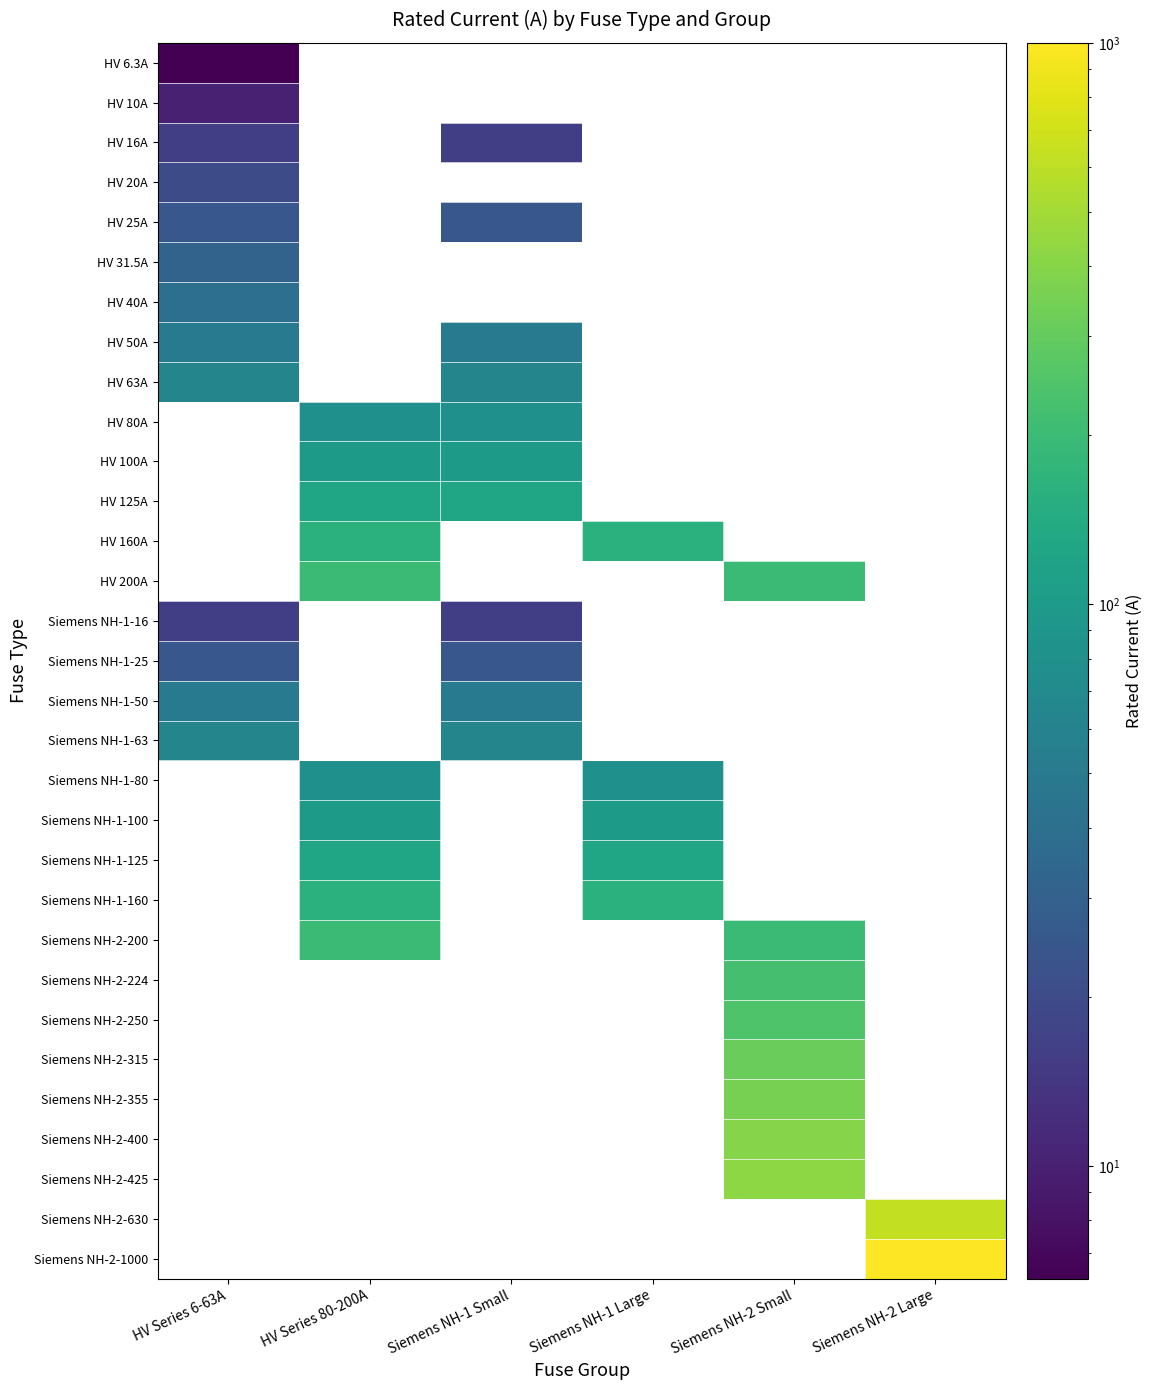

How many positive values does the Siemens NH-2-400 series have?

1